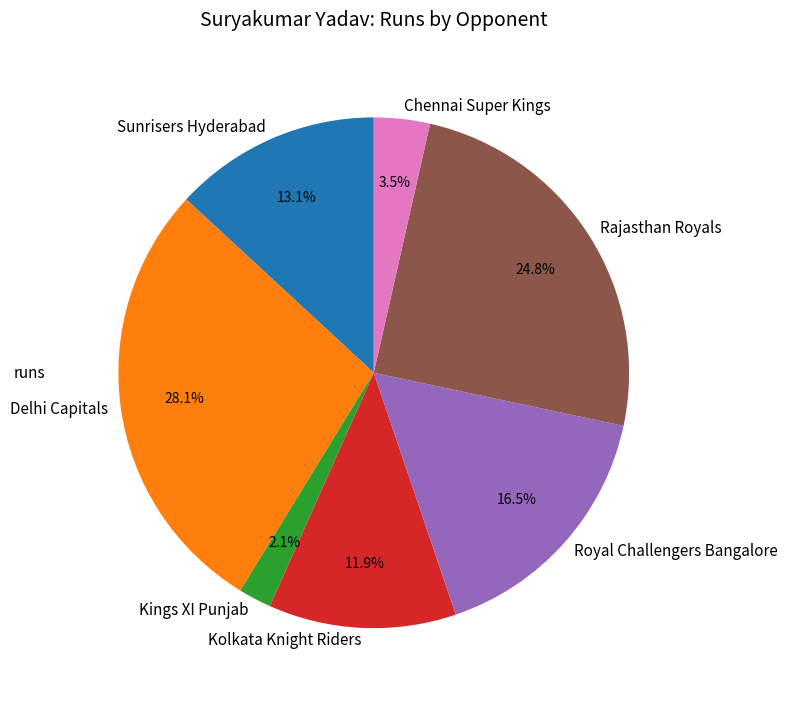

Is there any slice that represents more than half of the pie?

No